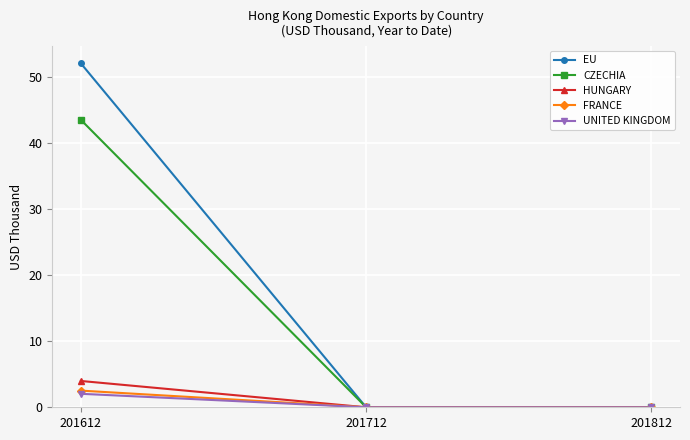

How many series are shown in this chart?

5